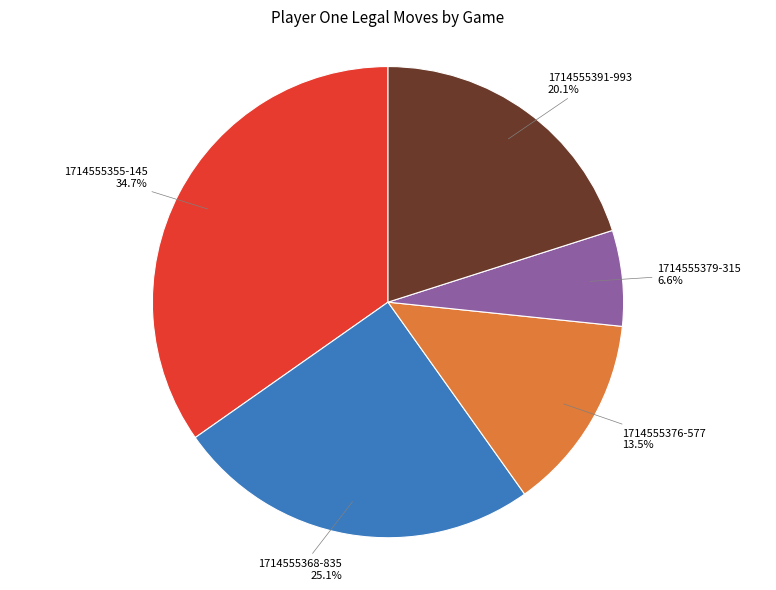

Is there any slice that represents more than half of the pie?

No